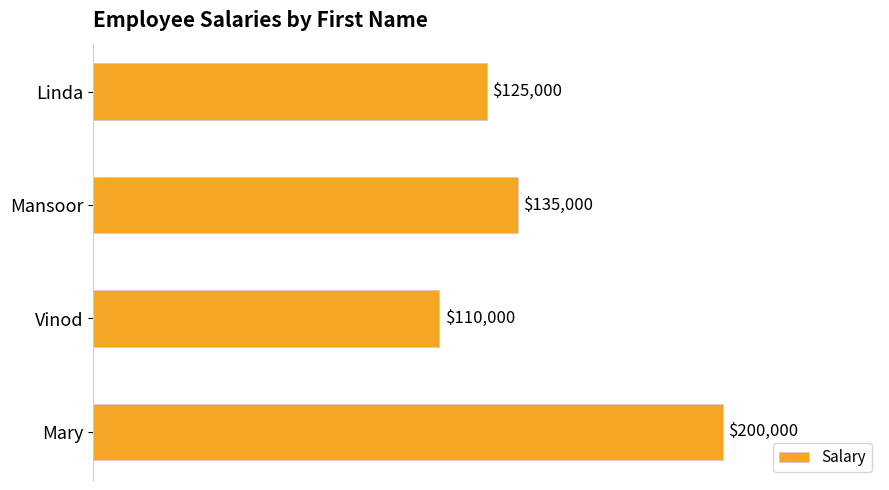

How many data points does each series have?

4